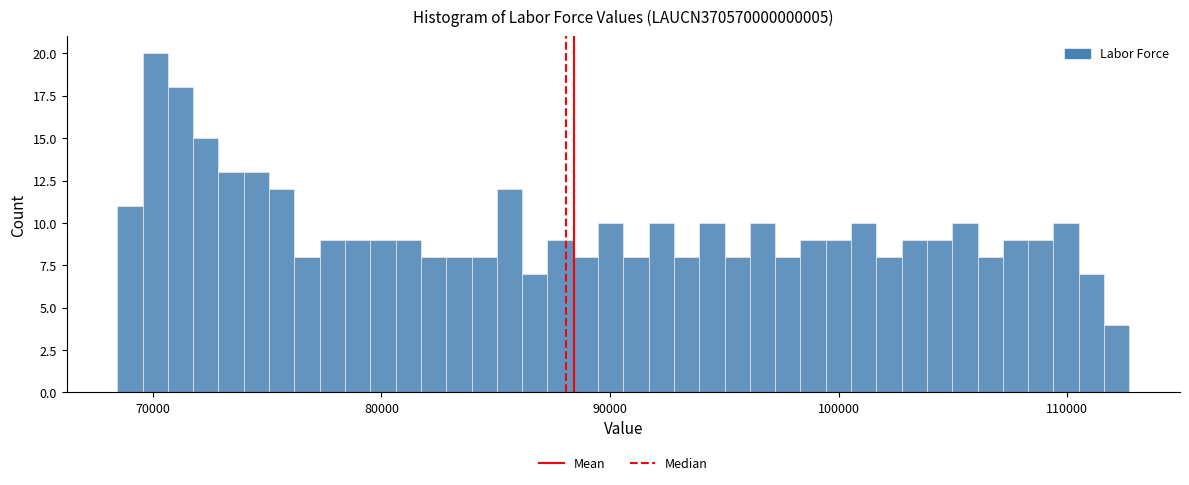

Read against the x-axis, roughly where is the centre of the tallest bar?

70000